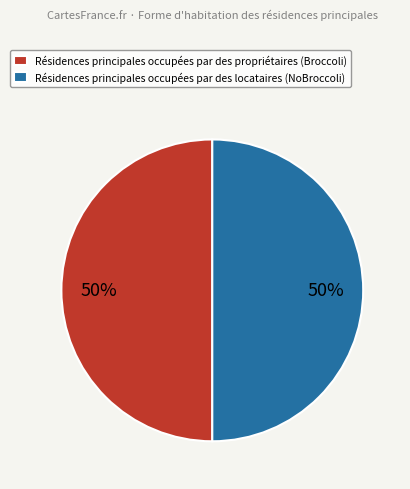

Is the sum of Résidences principales occupées par des propriétaires (Broccoli) and Résidences principales occupées par des locataires (NoBroccoli) greater than half?

Yes